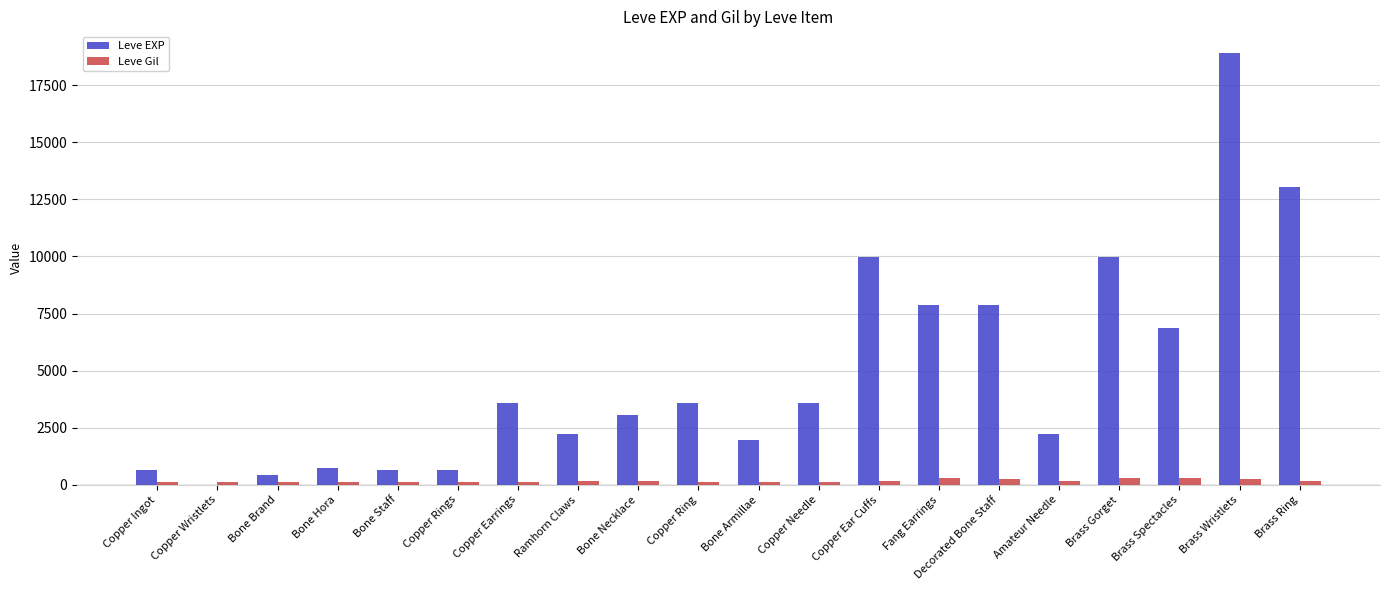

Which series changed the most between Copper Earrings and Brass Gorget?

Leve EXP